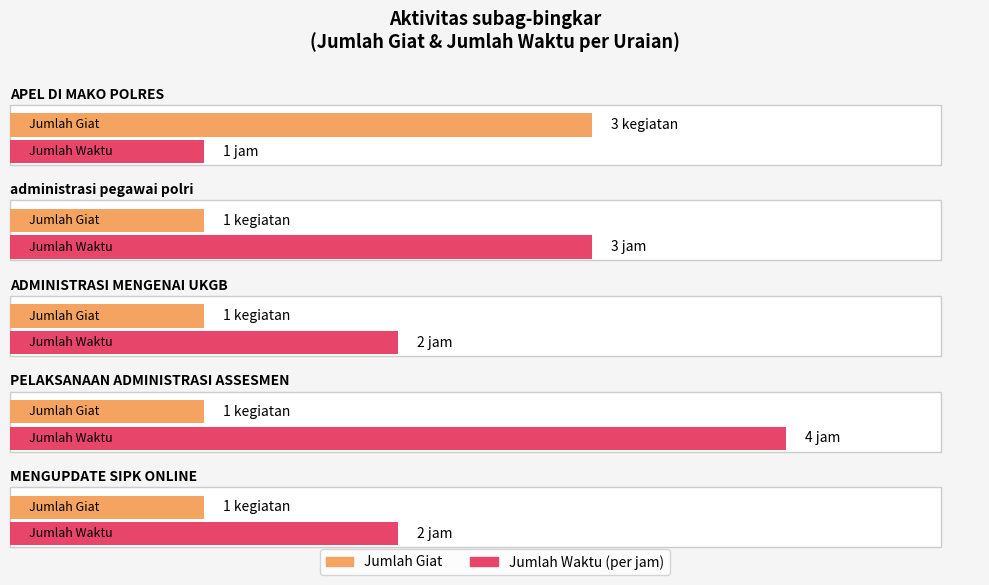

Count the values in the range 1 to 2.

4